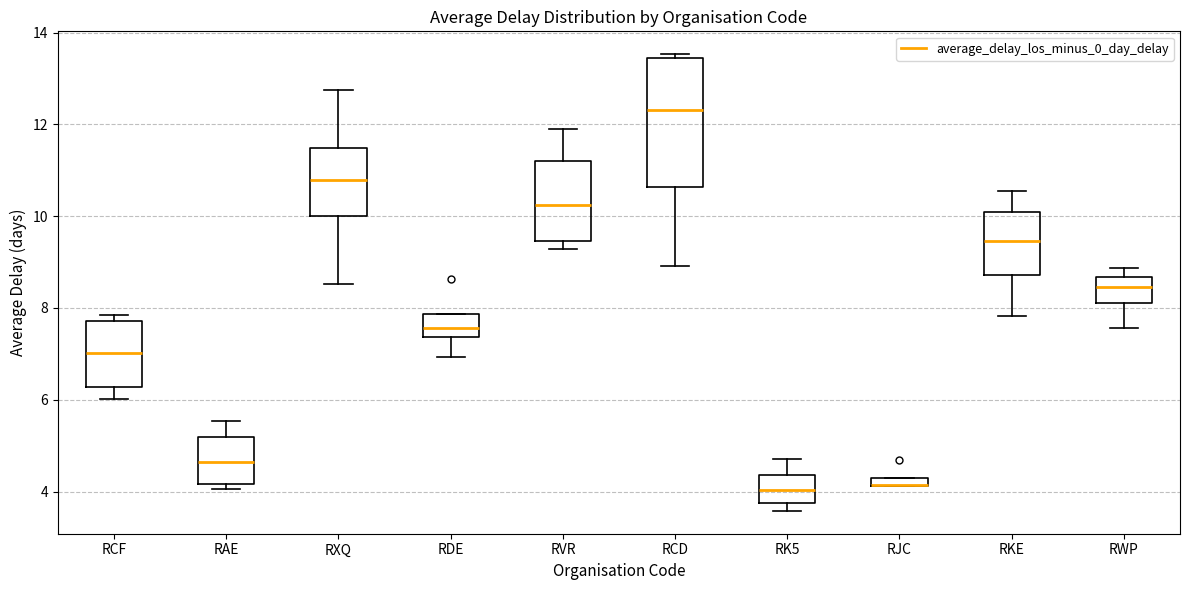

Where is the lower edge of the box for RAE on the y-axis? The values are not printed on the chart, so give them approximately, as read against the axis.

4.2